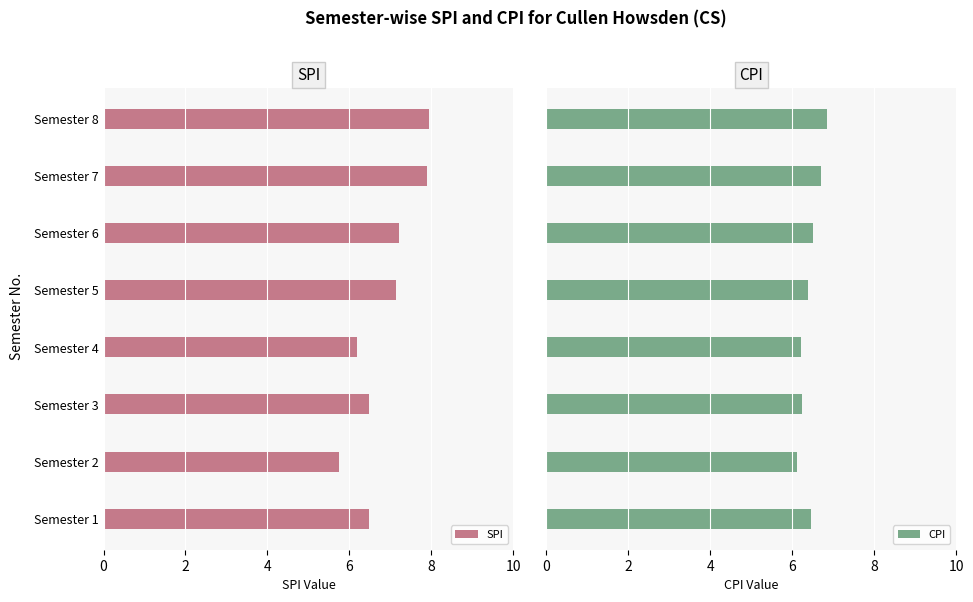

Is it true that SPI equals 8.4 at Semester 2?

False